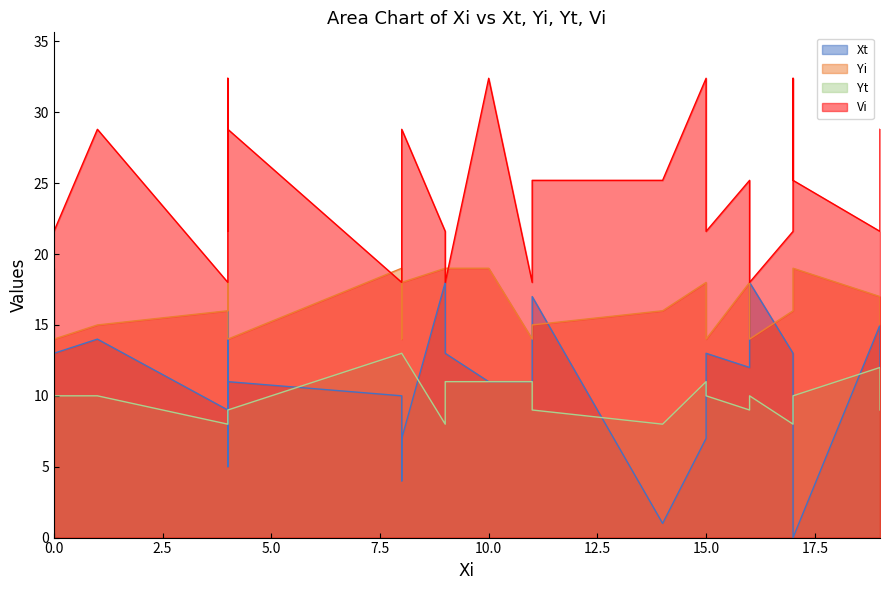

What is the average value of the Xt series?

10.8